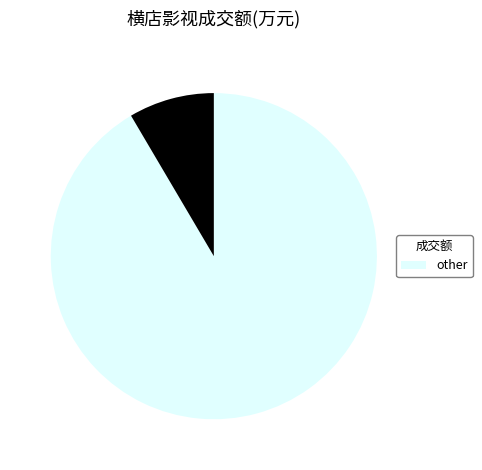

Is there any slice that represents more than half of the pie?

Yes